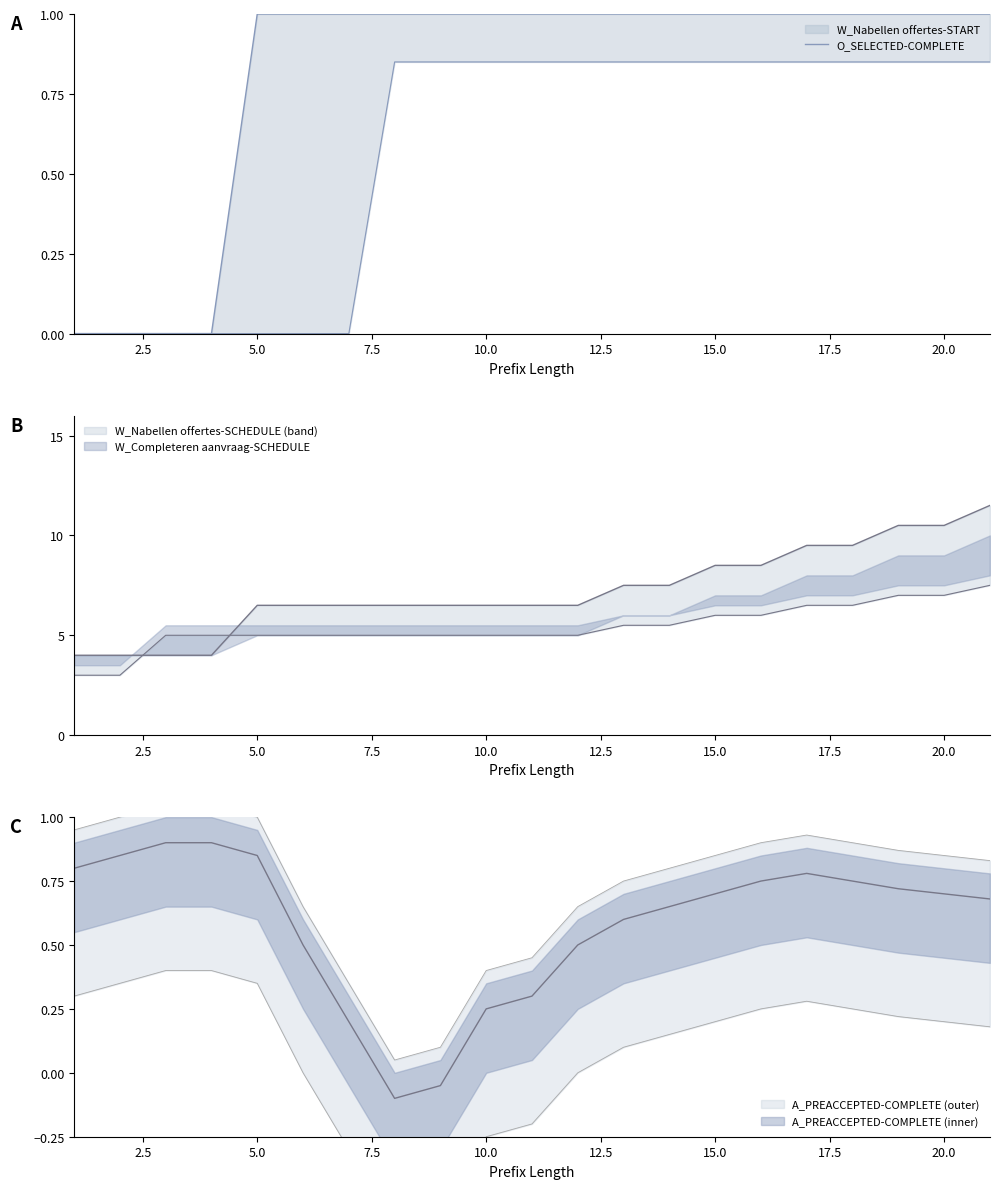

What is the change in value from 0.0 to 10.0?

+1